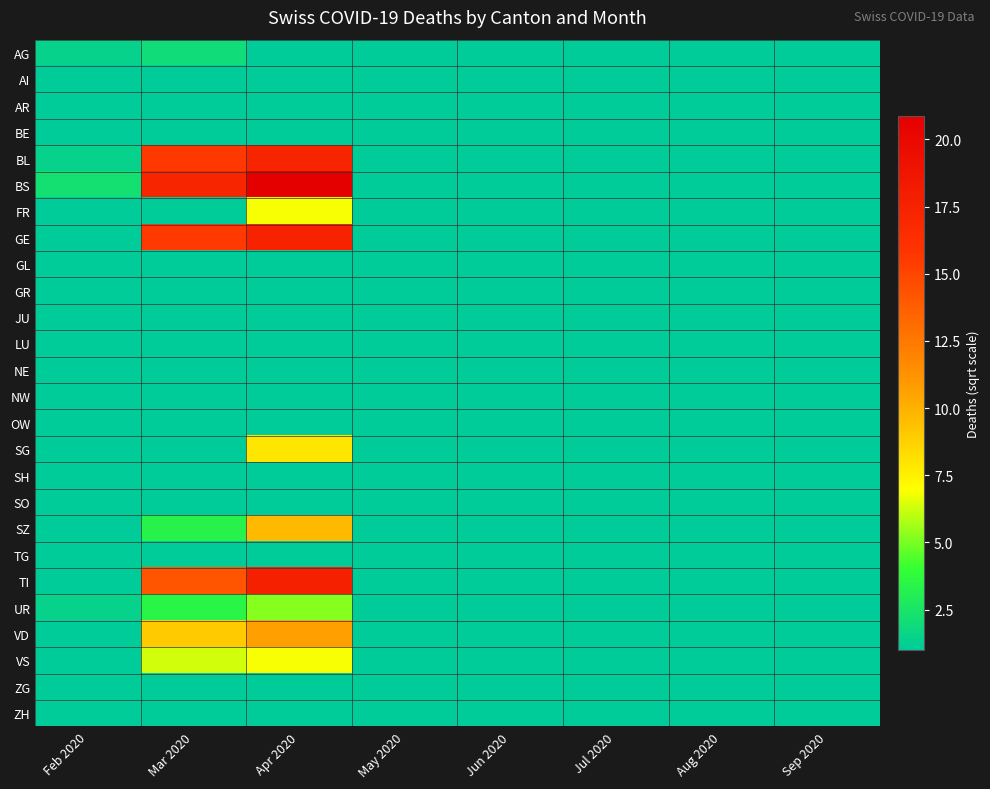

List the series in order of their peak value, highest first.

BS, TI, GE, BL, VD, SZ, SG, FR, VS, UR, AG, AI, AR, BE, GL, GR, JU, LU, NE, NW, OW, SH, SO, TG, ZG, ZH